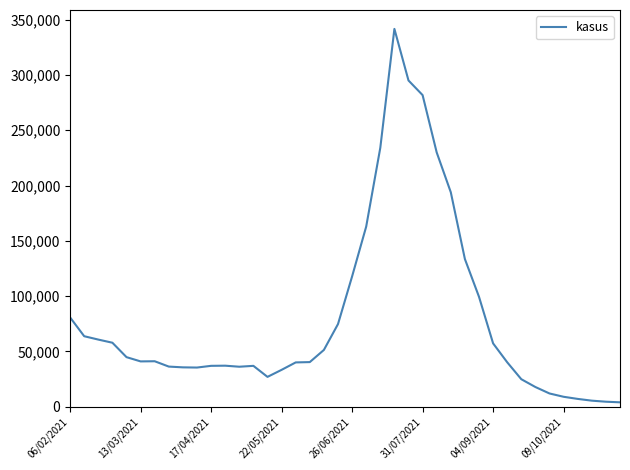

What is the sum of all values?

3181489